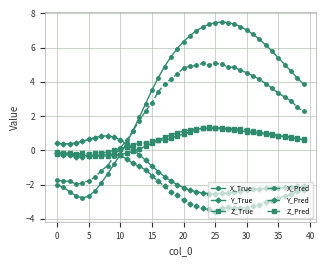

Which series has the widest spread of values?

X_True